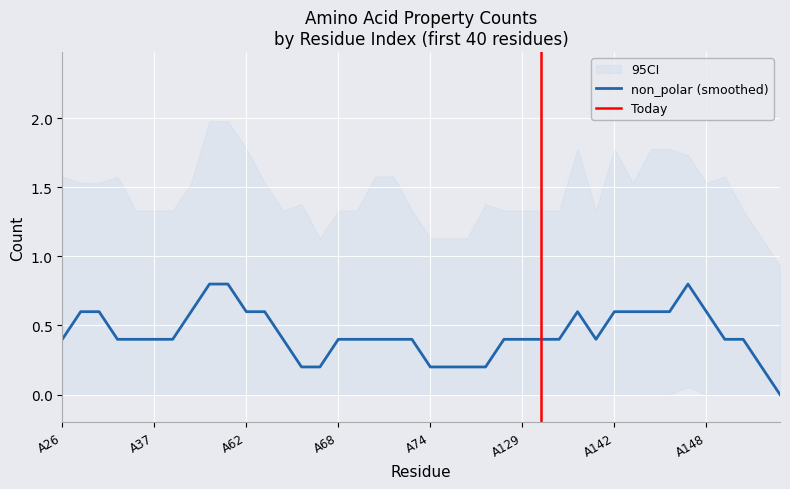

What is the highest value of the non_polar (smoothed) series?

0.8